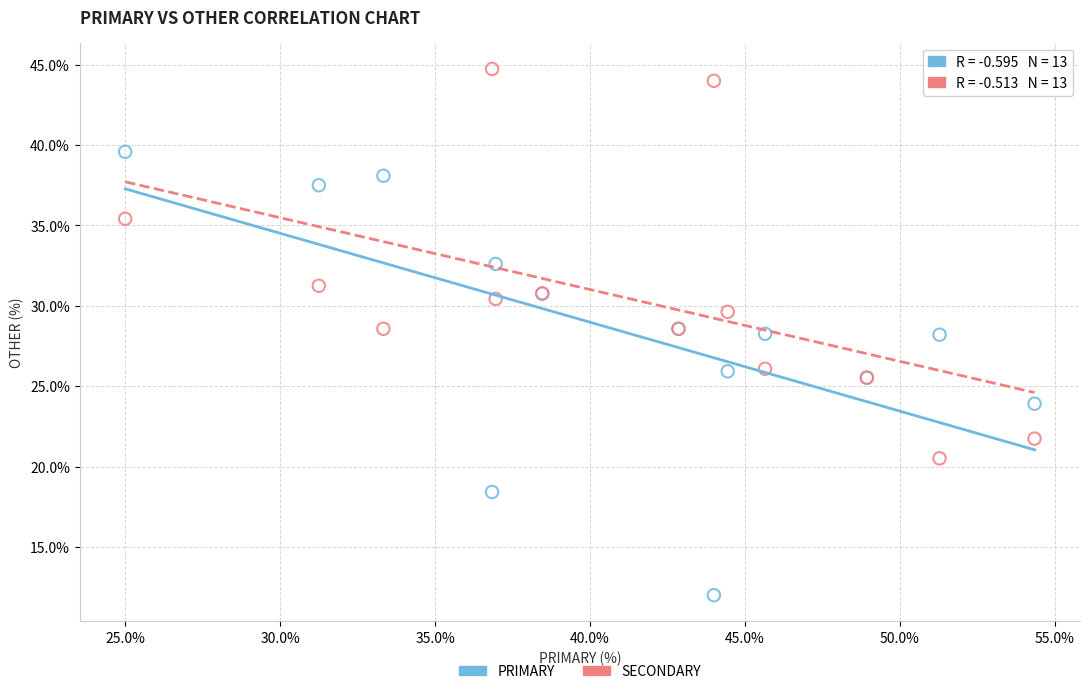

Which series has the largest Y range (max minus min)?

PRIMARY